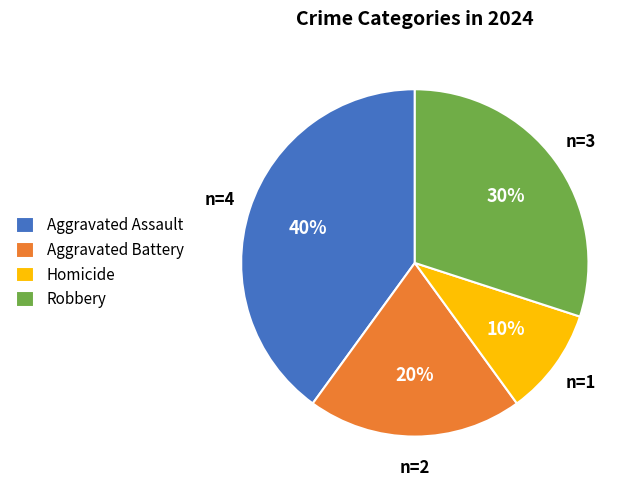

Does Aggravated Battery represent more than half of the total?

No